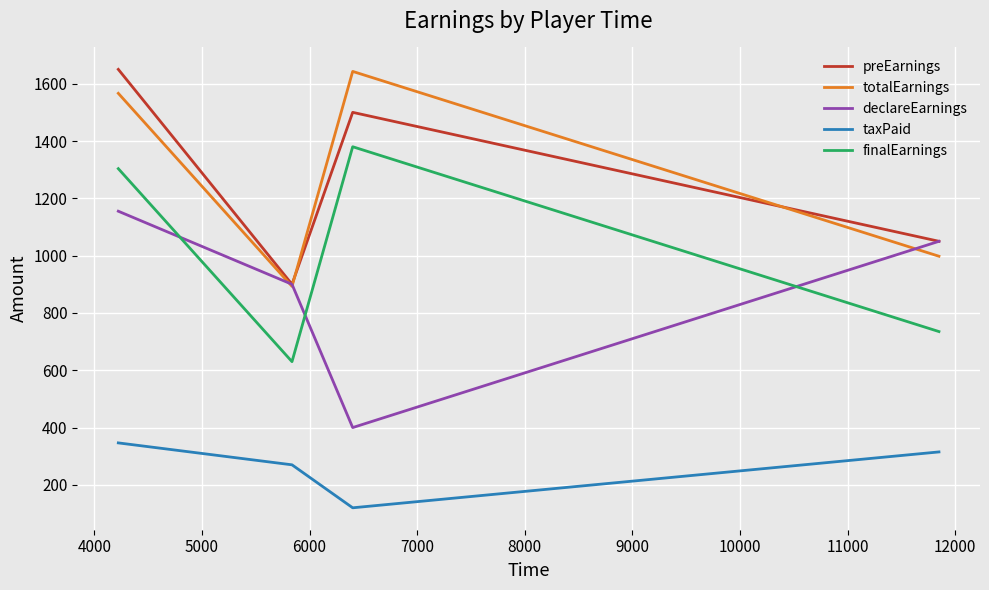

What is the greatest value displayed?

1650.0